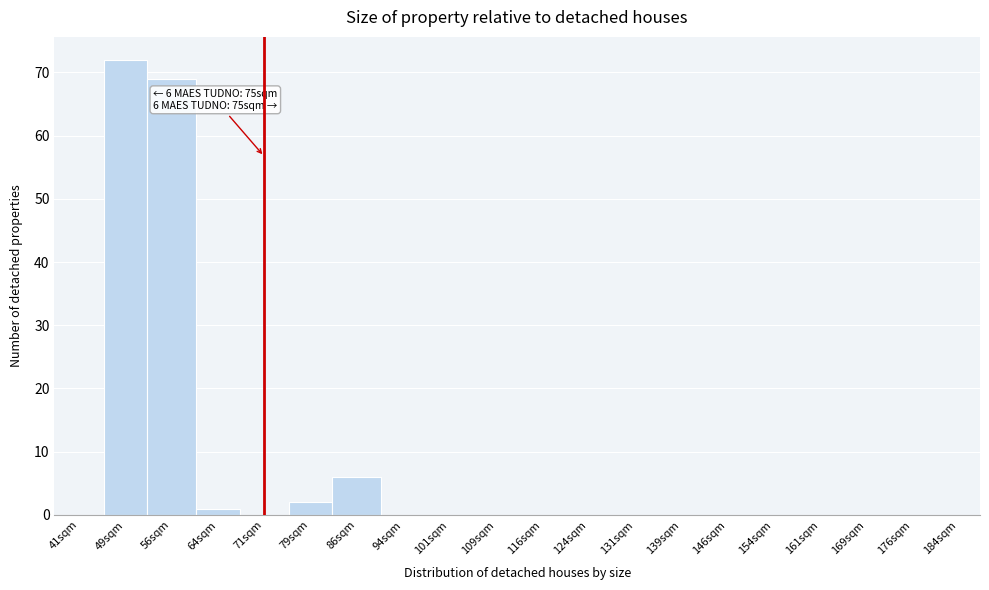

Reading left to right, extract all data points from this chart.

41sqm=0	49sqm=72	56sqm=69	64sqm=1	71sqm=0	79sqm=2	86sqm=6	94sqm=0	101sqm=0	109sqm=0	116sqm=0	124sqm=0	131sqm=0	139sqm=0	146sqm=0	154sqm=0	161sqm=0	169sqm=0	176sqm=0	184sqm=0